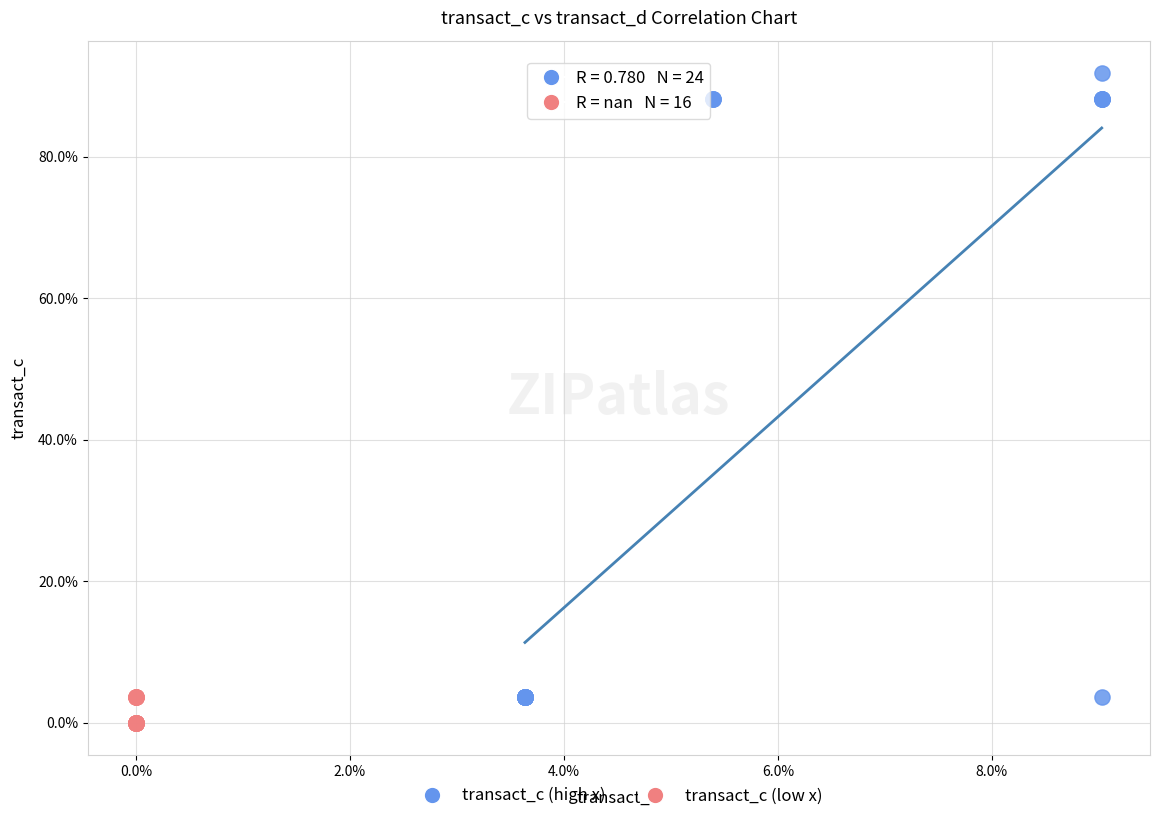

Which series contains the lowest Y value?

transact_c (low x)